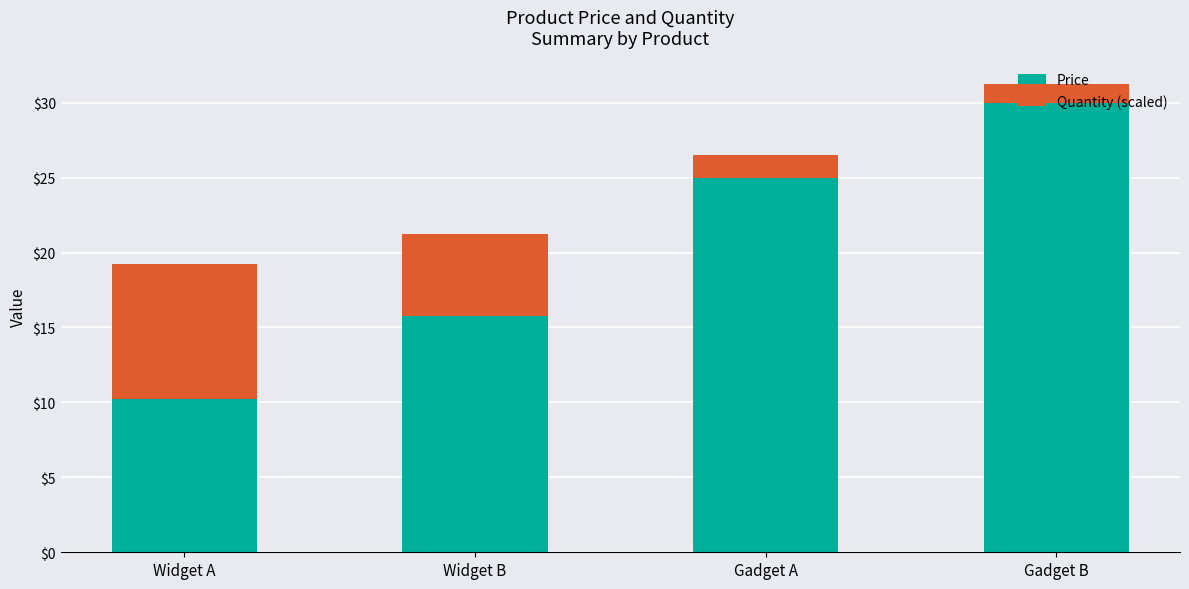

What is the total value across all series at Gadget A?

26.5